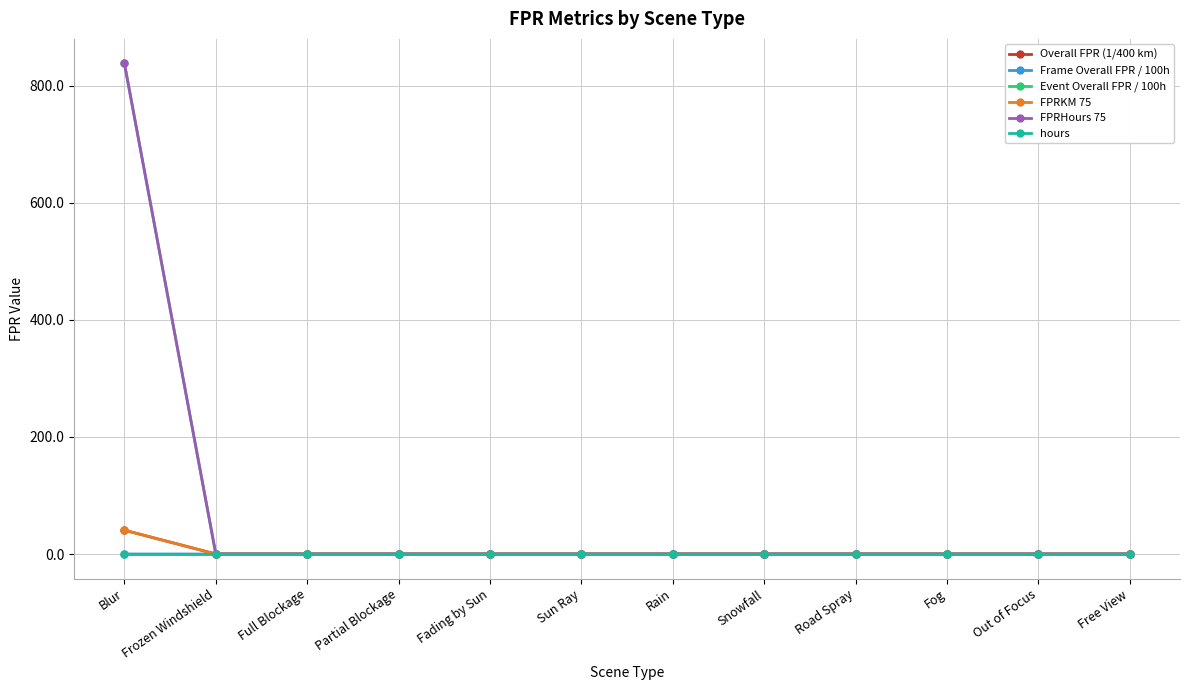

The value of FPRHours 75 at Out of Focus is 0.0. True or false?

True